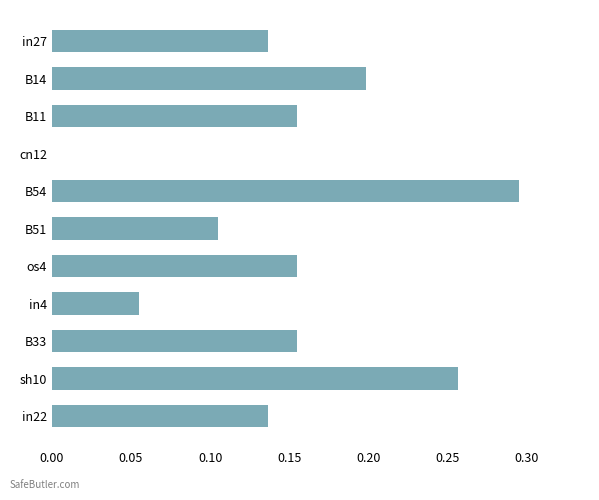

At which category does the chart reach its peak across all series?

B54